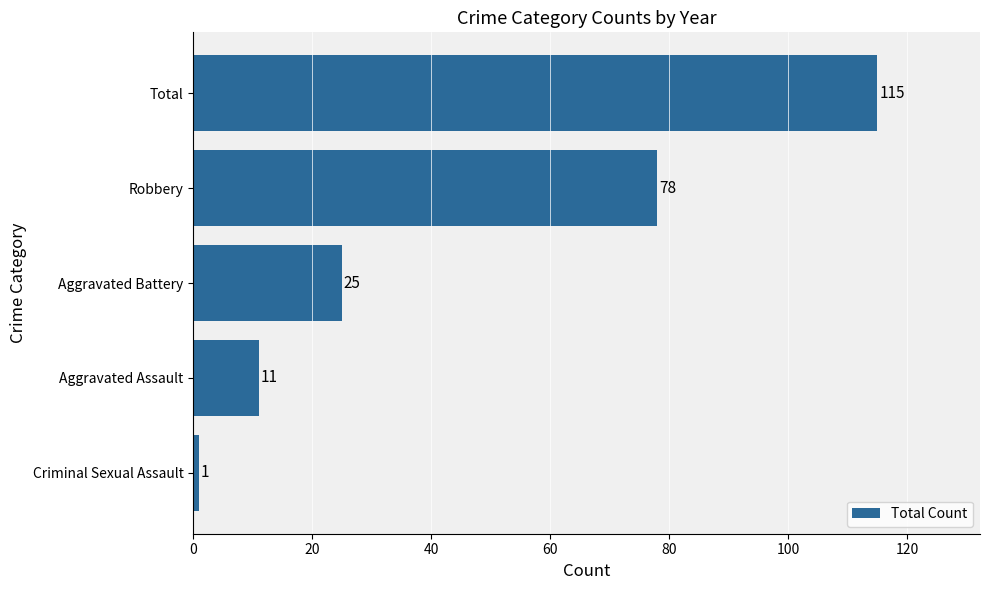

What is the change in value from Criminal Sexual Assault to Robbery?

+77